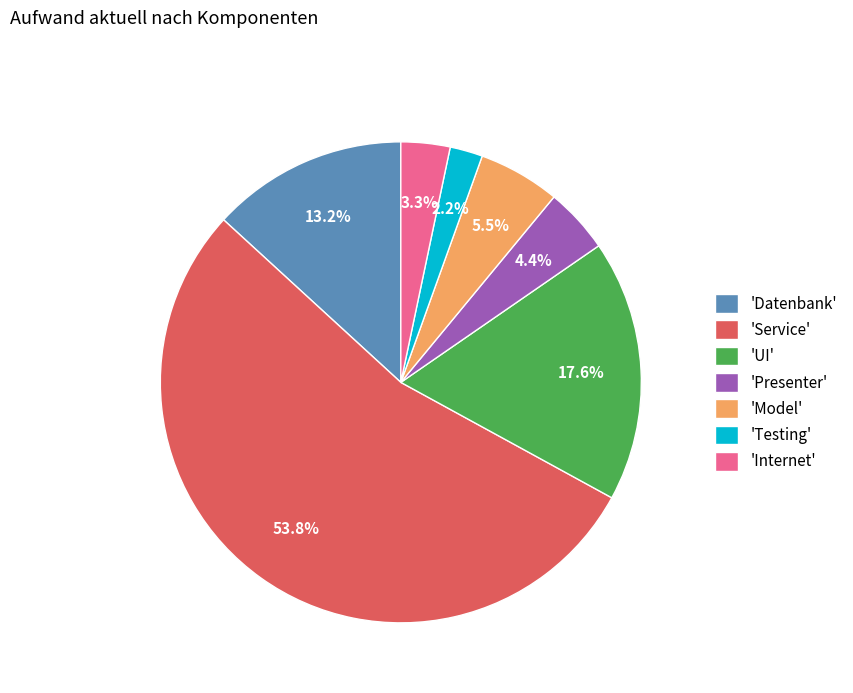

Does any single category account for the majority?

Yes